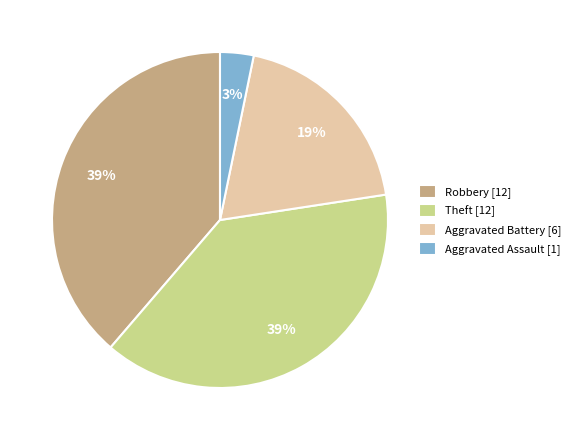

Combined, do Theft [12] and Robbery [12] account for over 50%?

Yes